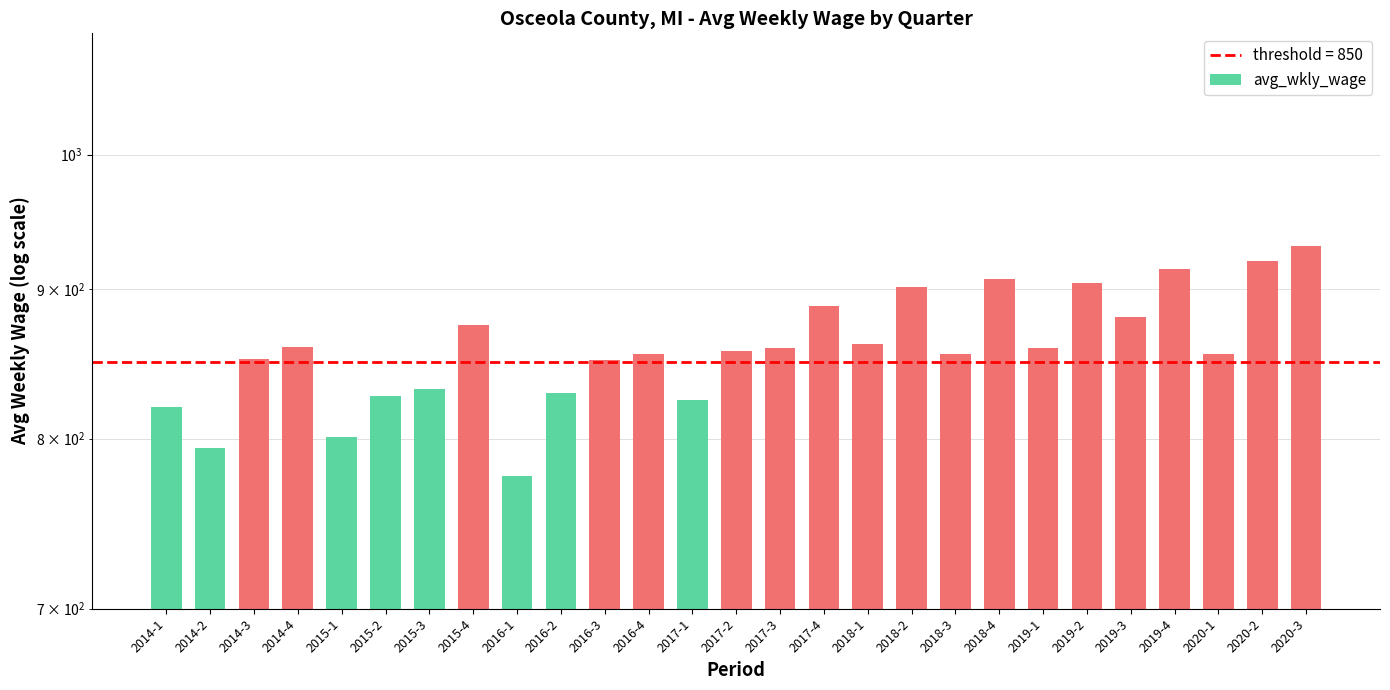

At which label does the data first exceed 857?

2014-4